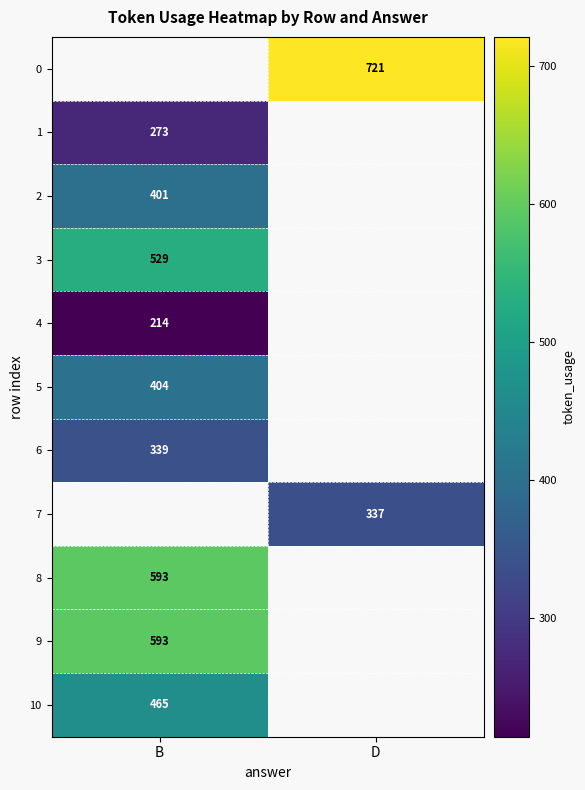

Is it true that 2 equals 401 at B?

True